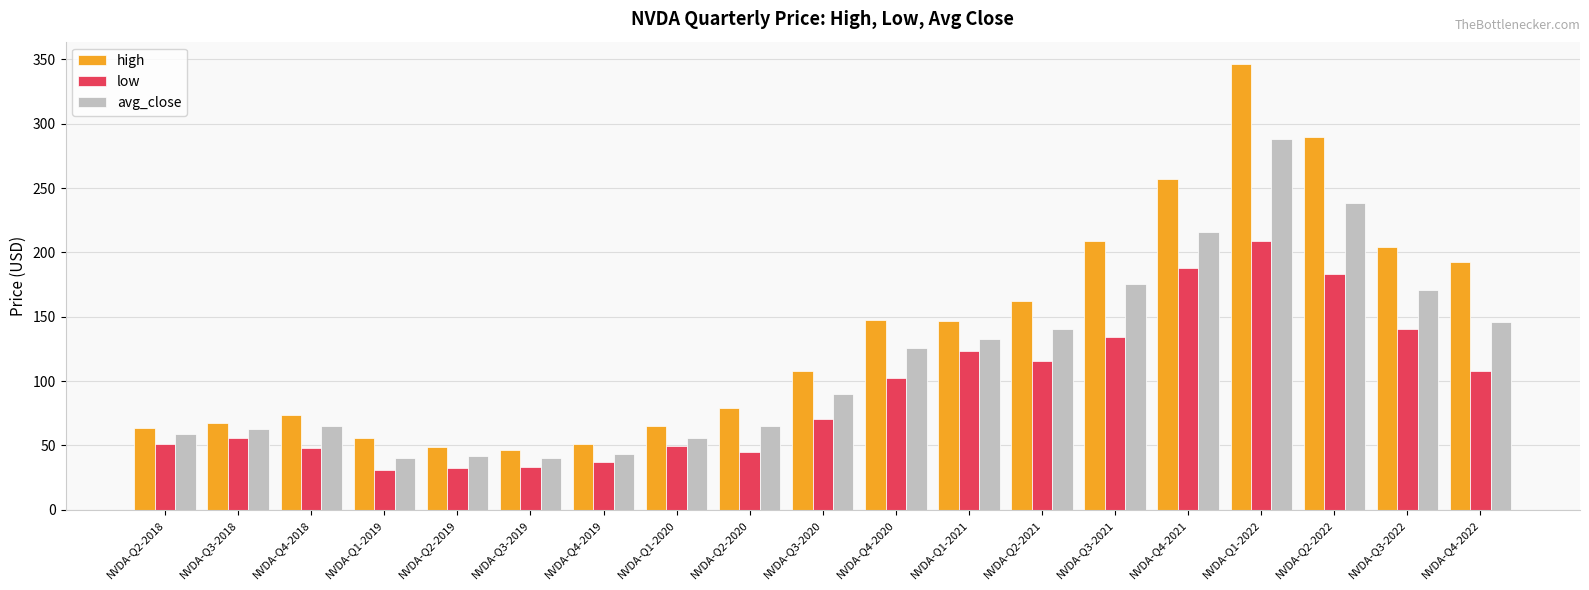

What is the difference between the highest and lowest values at NVDA-Q3-2018?

11.8